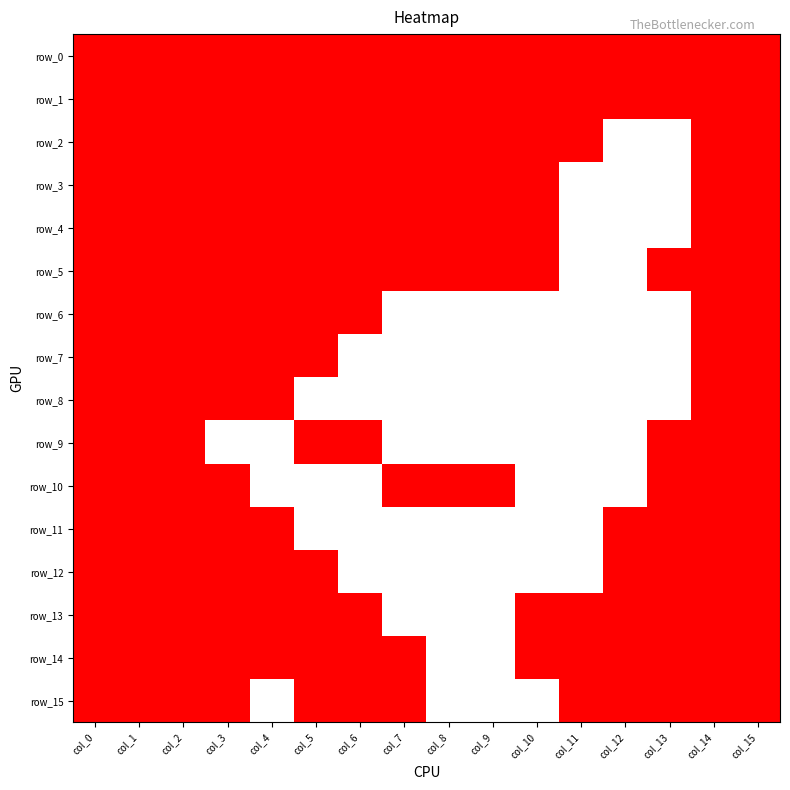

What is the difference between the highest and lowest values at col_9?

1